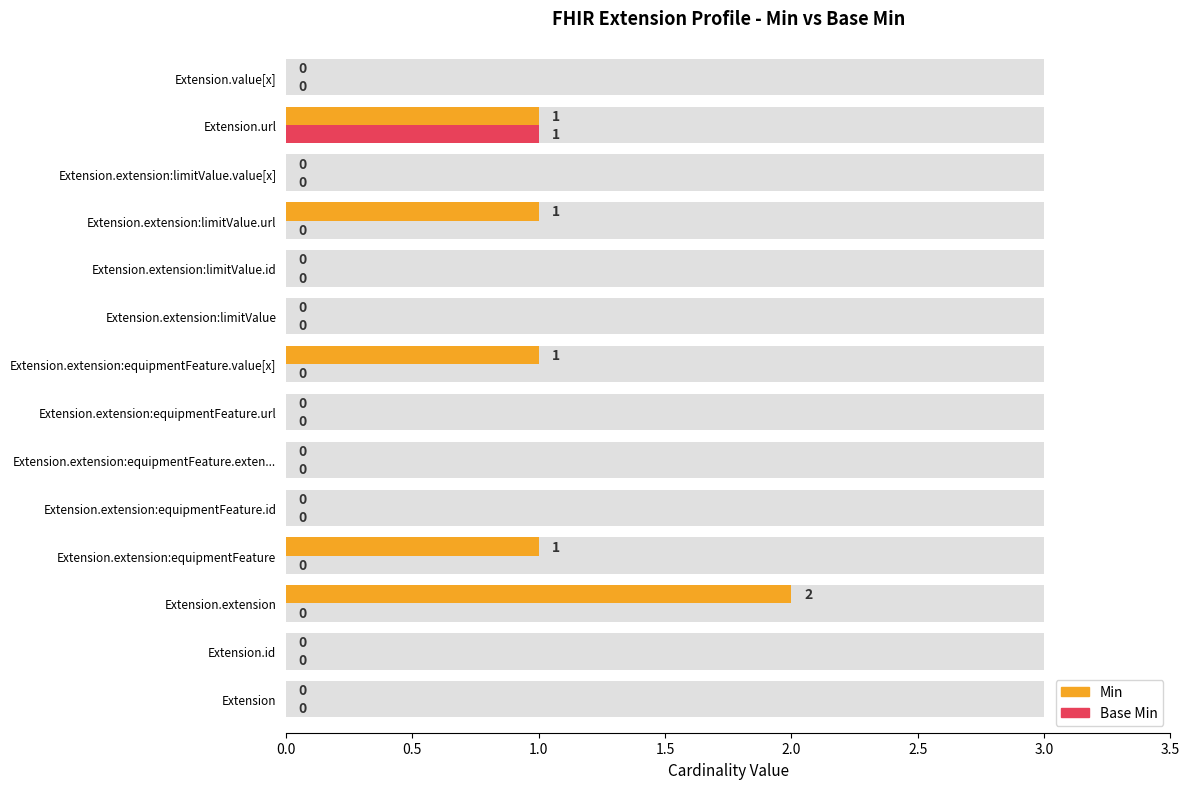

How many values in the Min series exceed 0?

5